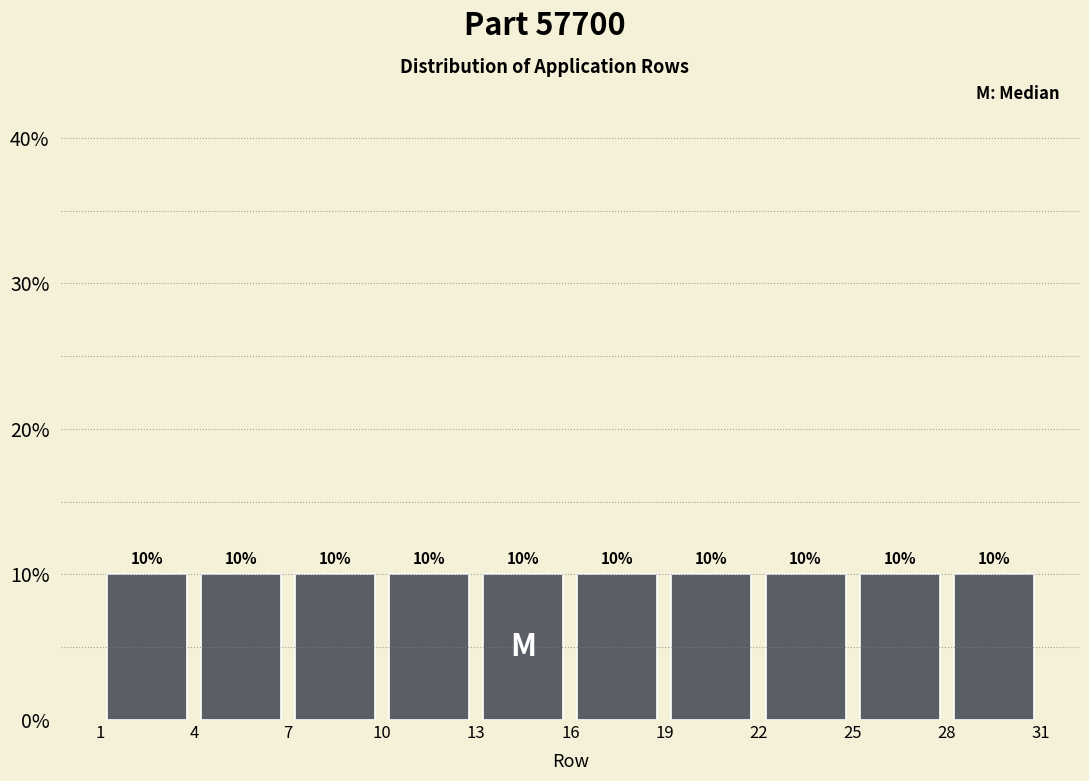

Reading left to right, list every bar in this chart as the range it spans on the x-axis followed by its height.

1 to 4: 10
4 to 7: 10
7 to 10: 10
10 to 13: 10
13 to 16: 10
16 to 19: 10
19 to 22: 10
22 to 25: 10
25 to 28: 10
28 to 31: 10